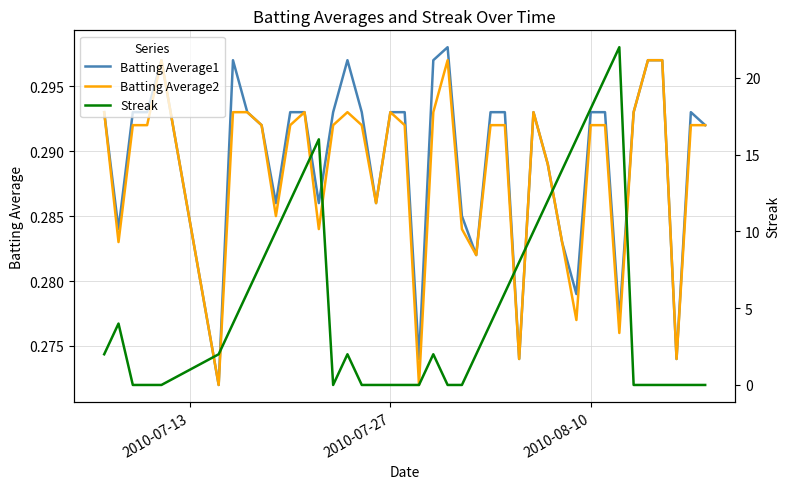

Reading left to right, what are all the values shown in this chart?

Batting Average1: 0.3	0.3	0.3	0.3	0.3	0.3	0.3	0.3	0.3	0.3	0.3	0.3	0.3	0.3	0.3	0.3	0.3	0.3	0.3	0.3	0.3	0.3	0.3	0.3	0.3	0.3	0.3	0.3	0.3	0.3	0.3	0.3	0.3	0.3	0.3	0.3	0.3	0.3	0.3	0.3
Batting Average2: 0.3	0.3	0.3	0.3	0.3	0.3	0.3	0.3	0.3	0.3	0.3	0.3	0.3	0.3	0.3	0.3	0.3	0.3	0.3	0.3	0.3	0.3	0.3	0.3	0.3	0.3	0.3	0.3	0.3	0.3	0.3	0.3	0.3	0.3	0.3	0.3	0.3	0.3	0.3	0.3
Streak: 2.0	4.0	0.0	0.0	0.0	2.0	4.0	6.0	8.0	10.0	12.0	14.0	16.0	0.0	2.0	0.0	0.0	0.0	0.0	0.0	2.0	0.0	0.0	2.0	4.0	6.0	8.0	10.0	12.0	14.0	16.0	18.0	20.0	22.0	0.0	0.0	0.0	0.0	0.0	0.0